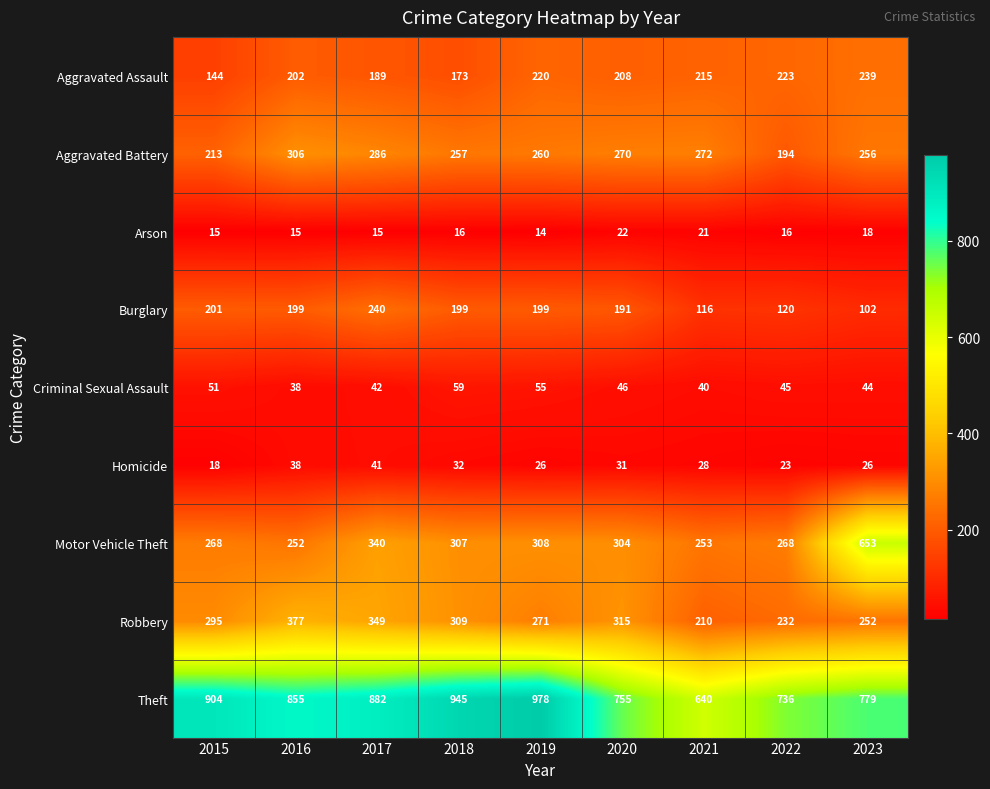

Which series changed the most between 2017 and 2023?

Motor Vehicle Theft